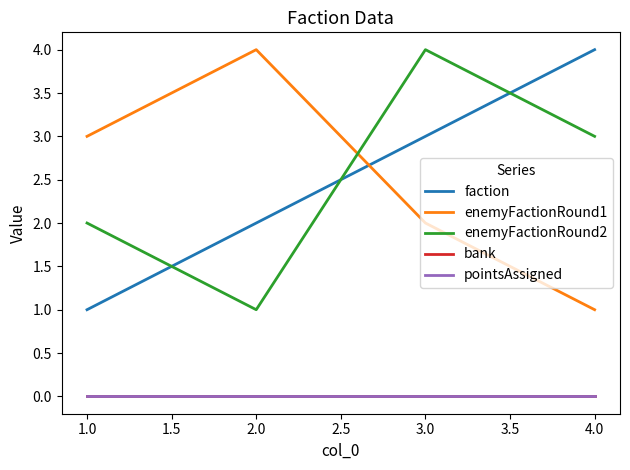

Does the chart have visible grid lines?

No